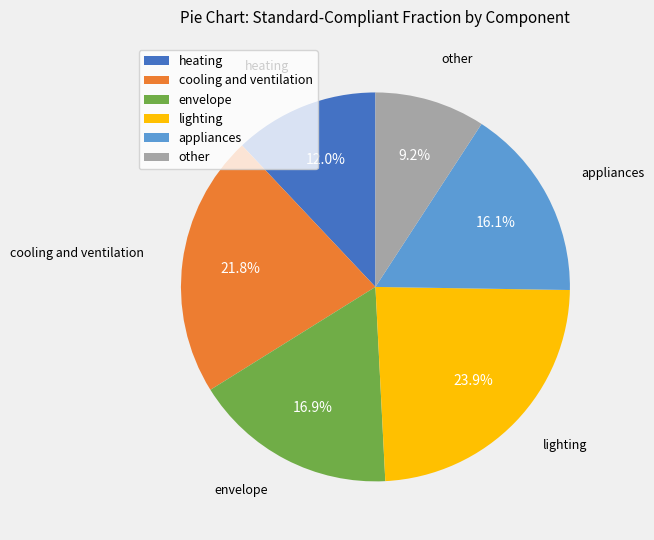

How many segments does this pie chart have?

6